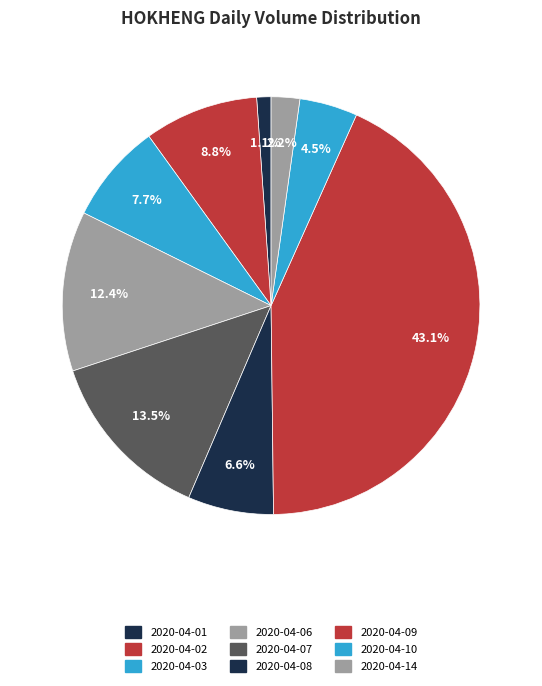

Rank the categories by value from lowest to highest.

2020-04-01, 2020-04-14, 2020-04-10, 2020-04-08, 2020-04-03, 2020-04-02, 2020-04-06, 2020-04-07, 2020-04-09